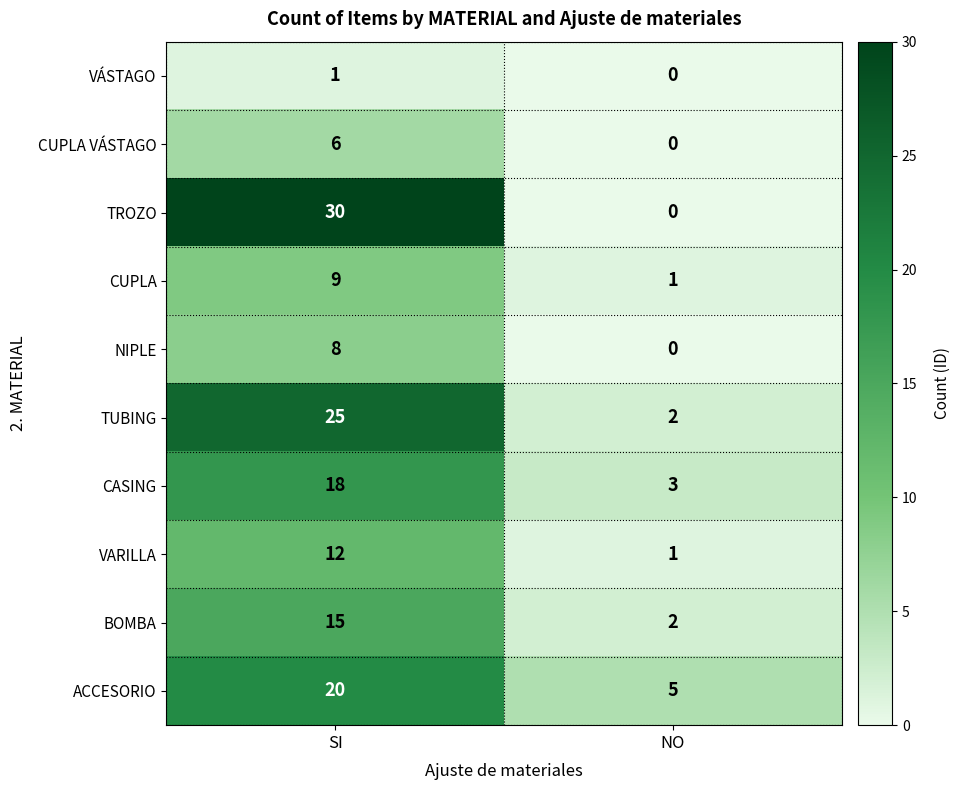

True or false: NIPLE has a value of 8 at SI.

True